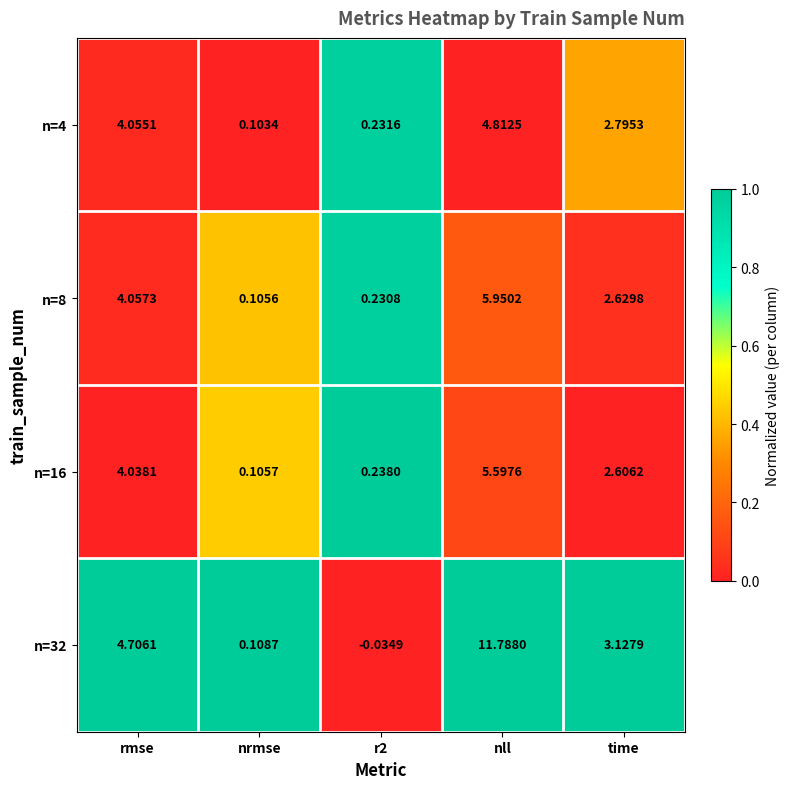

Which category has the highest value across all series?

nll